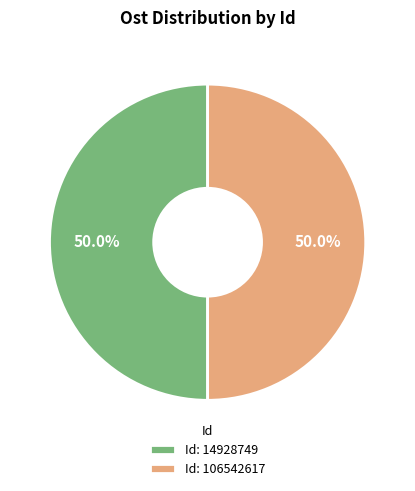

Approximately how many times larger is the value at Id: 14928749 compared to Id: 106542617?

1.0